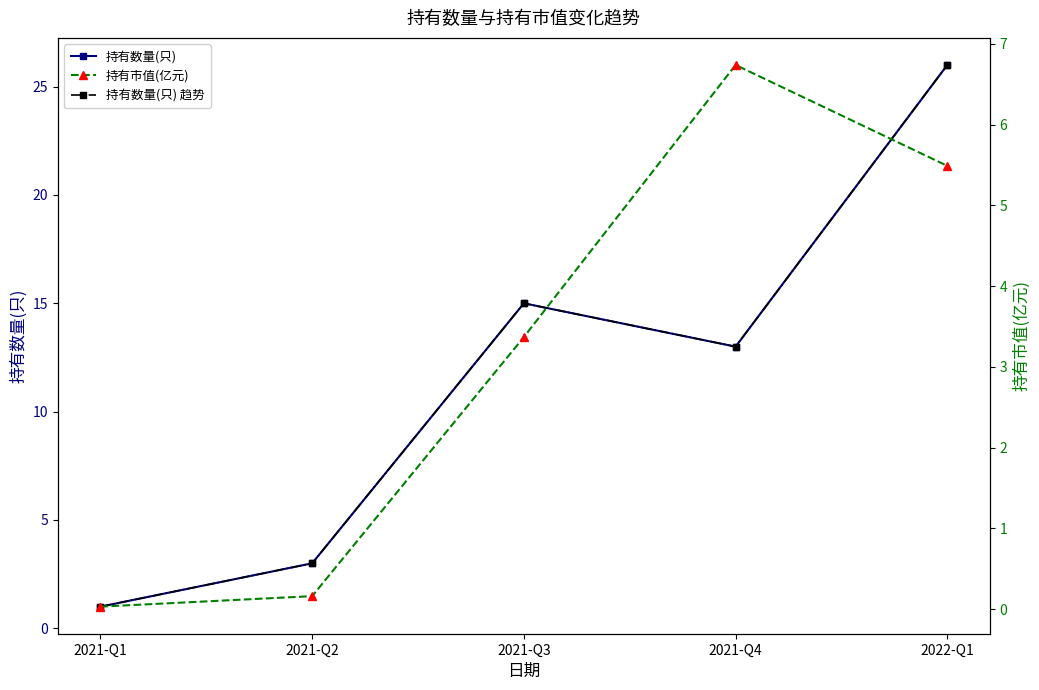

What position from the left is 2021-Q2?

2